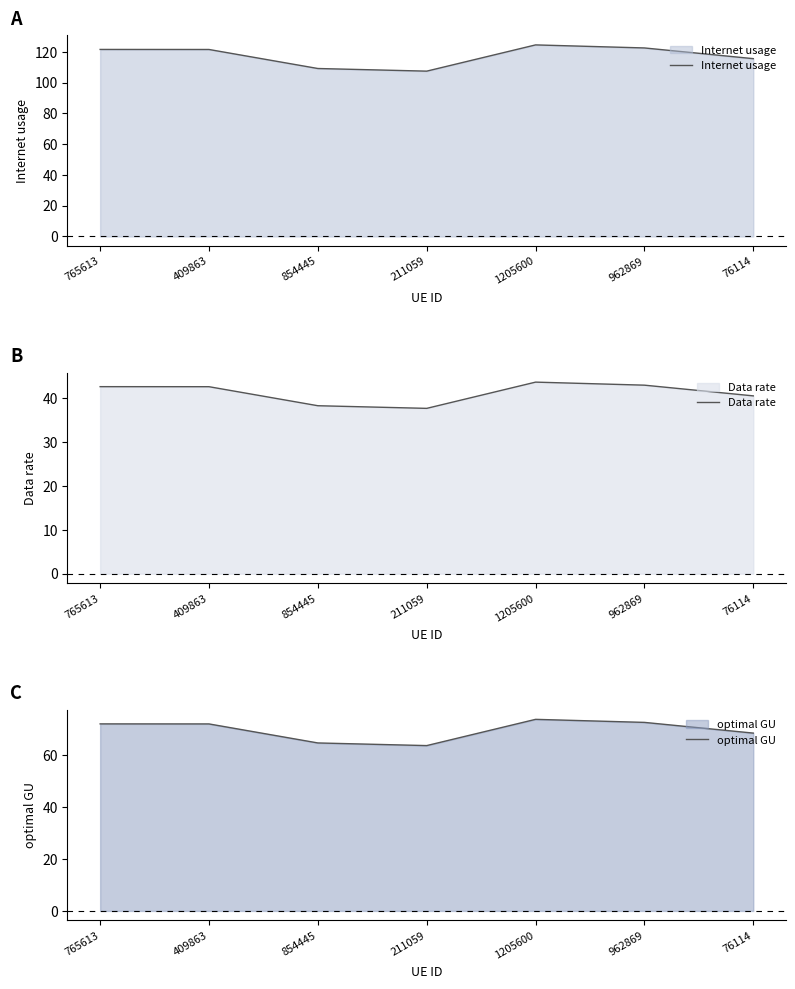

True or false: Internet usage and optimal GU intersect in this chart.

False